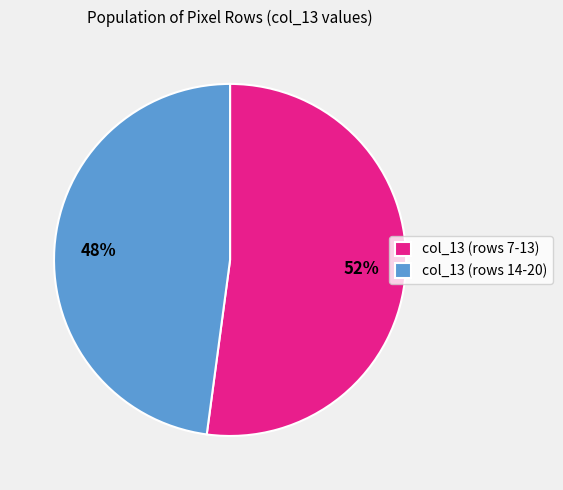

Does any single category account for the majority?

Yes